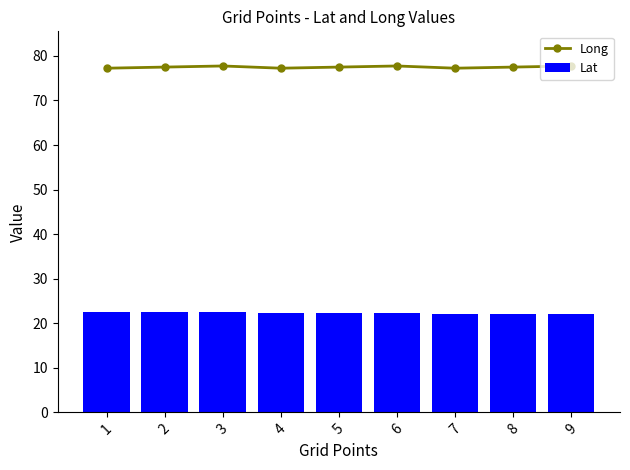

What are all the series names shown in the legend?

Long, Lat